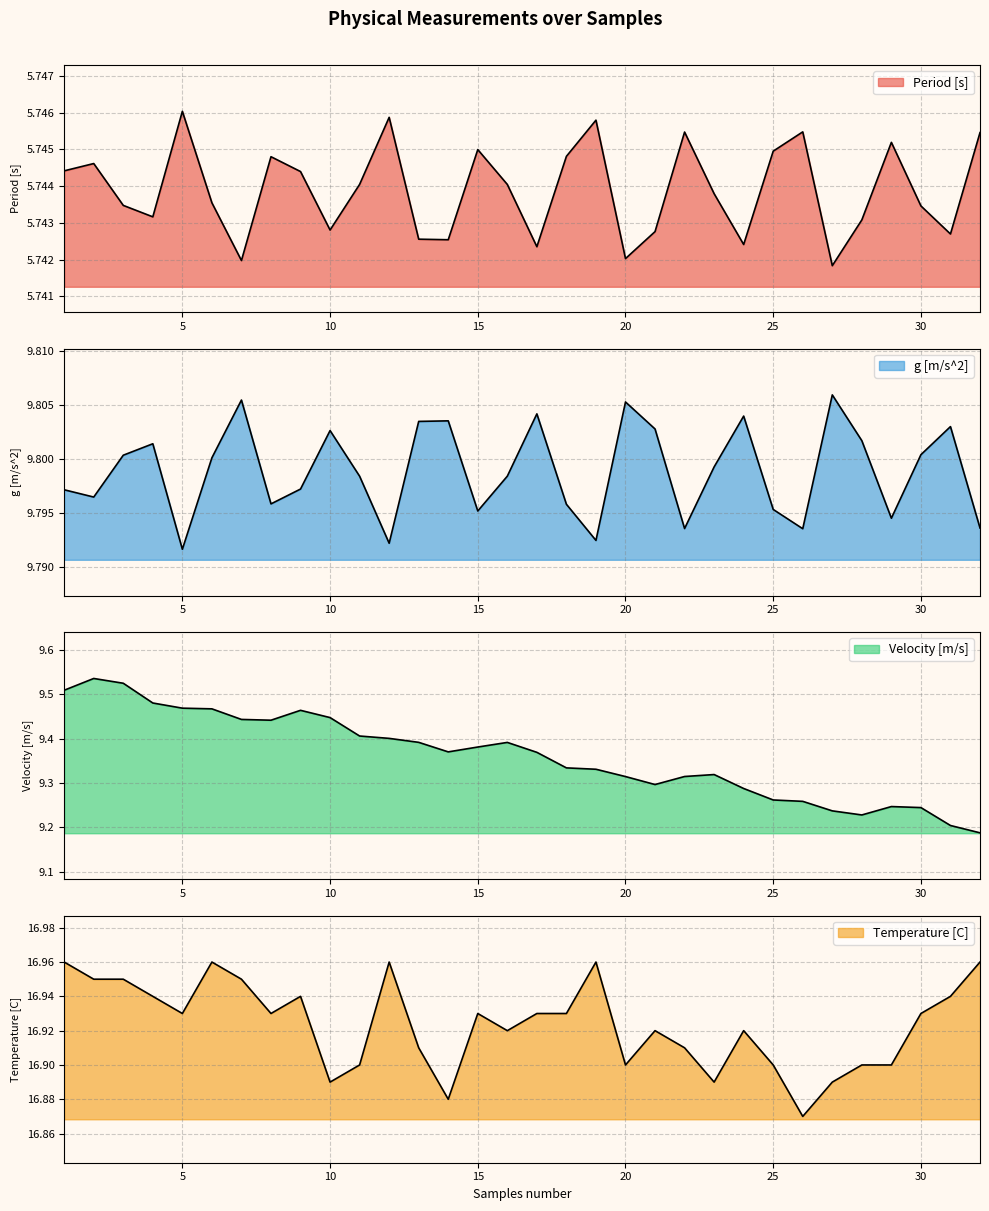

How many Period [s] values are between 5 and 6?

32